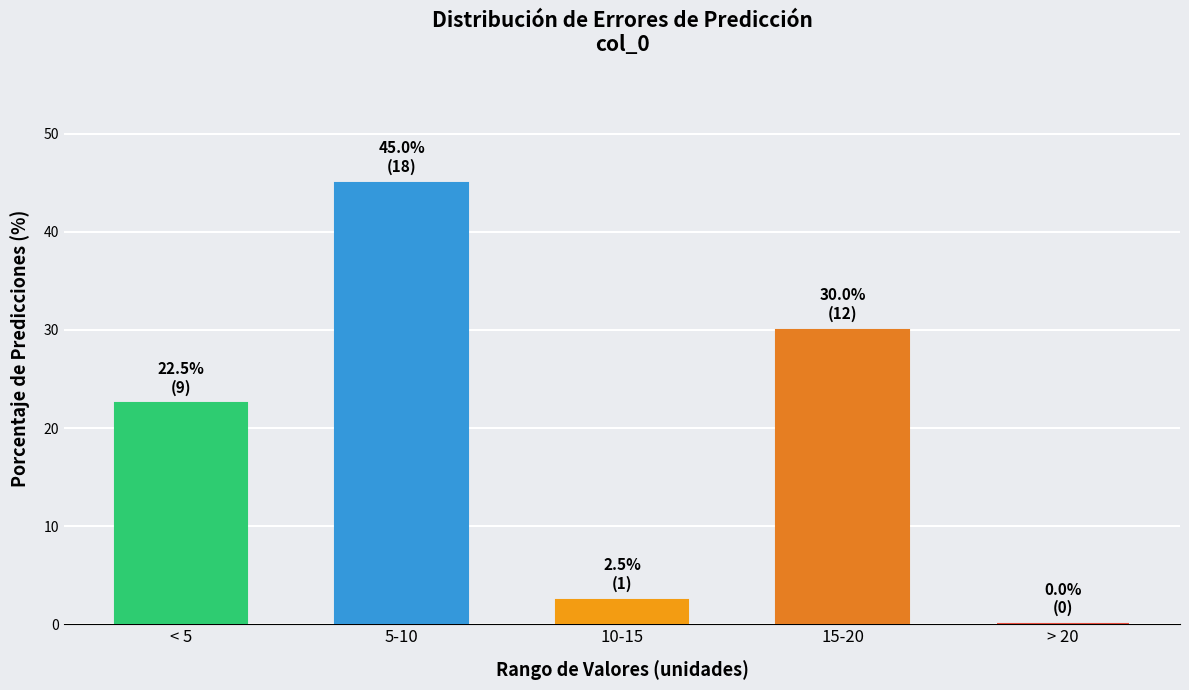

Reading right to left, extract all data points from this chart.

> 20=0.0	15-20=30.0	10-15=2.5	5-10=45.0	< 5=22.5